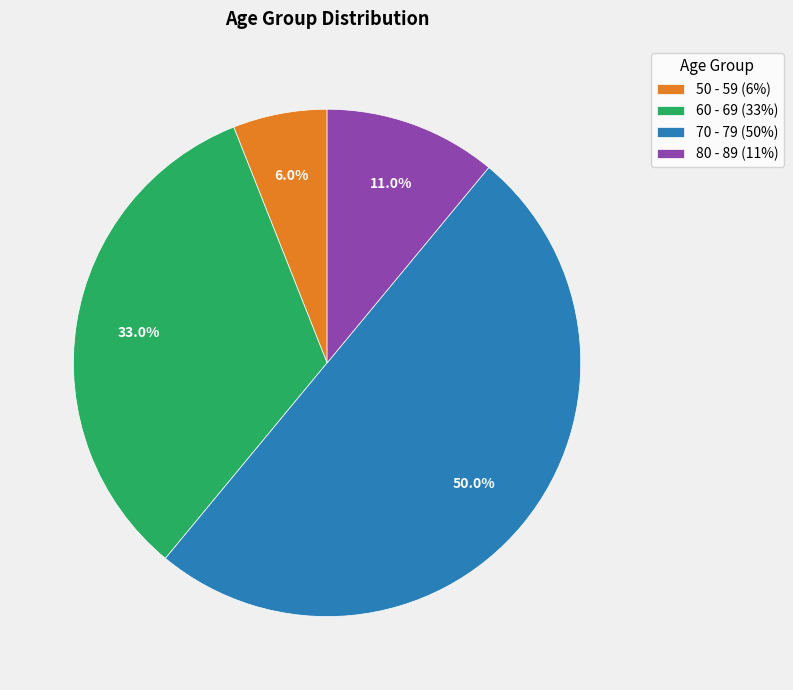

To the nearest percent, what is the difference between the largest and smallest slice percentages?

44%